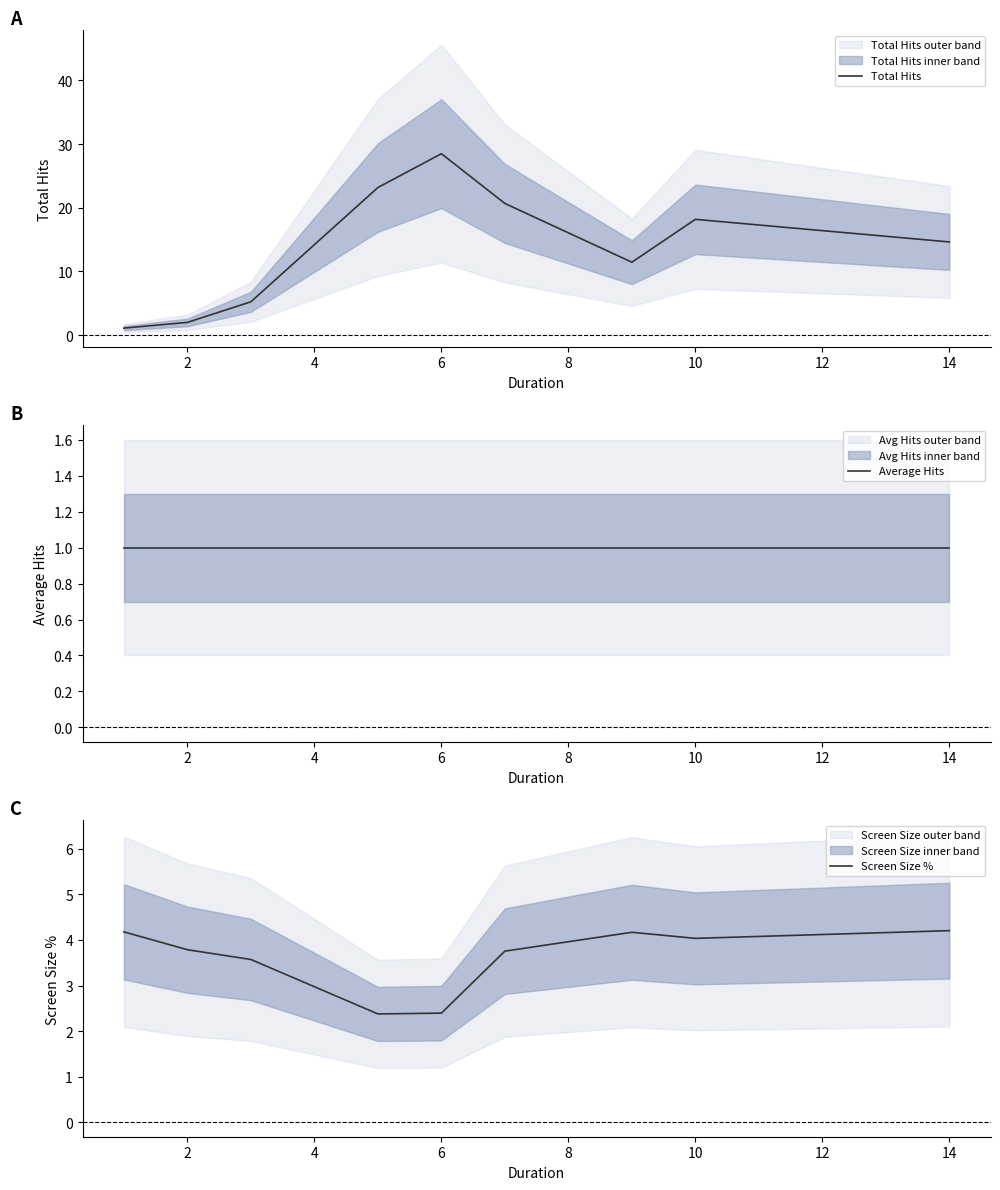

Which series has the largest range (max minus min)?

Total Hits